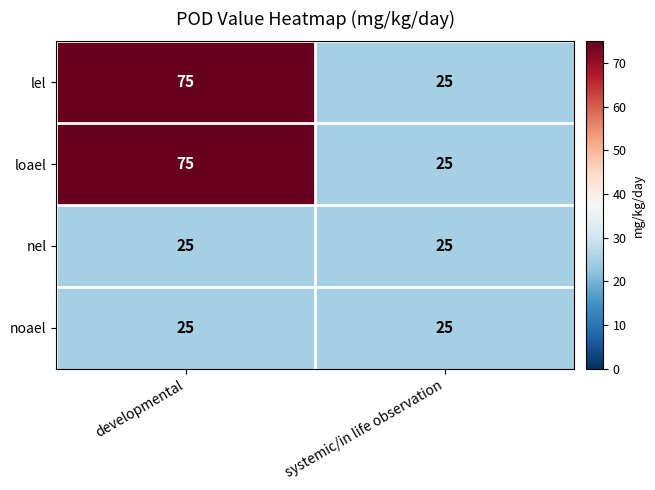

Reading left to right, what are all the values shown in this chart?

lel: 75	25
loael: 75	25
nel: 25	25
noael: 25	25